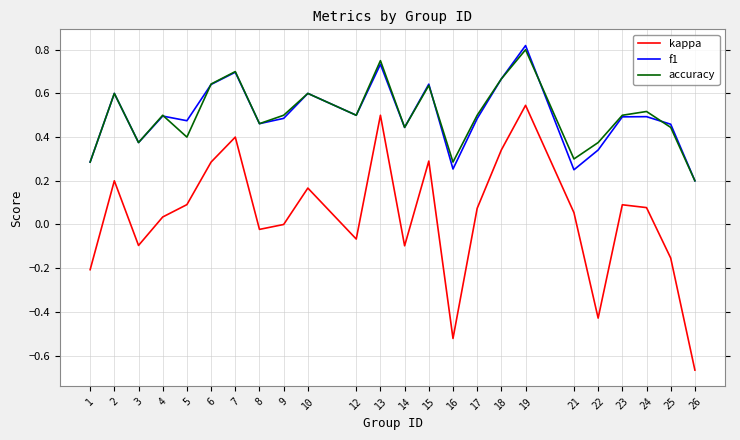

What is the sum of the accuracy values at 23 and 25?

0.9